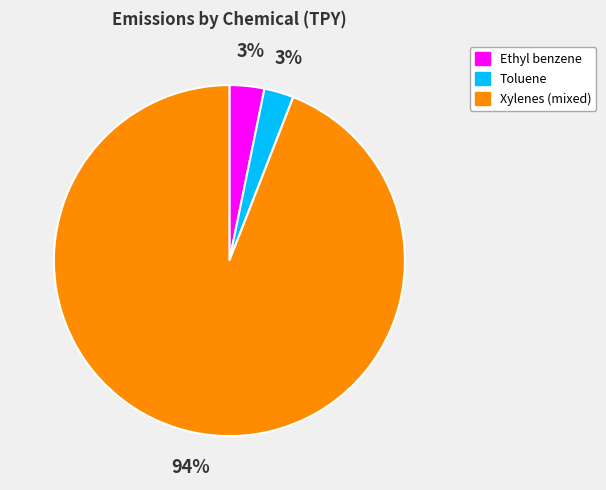

Count the number of slices in the pie.

3